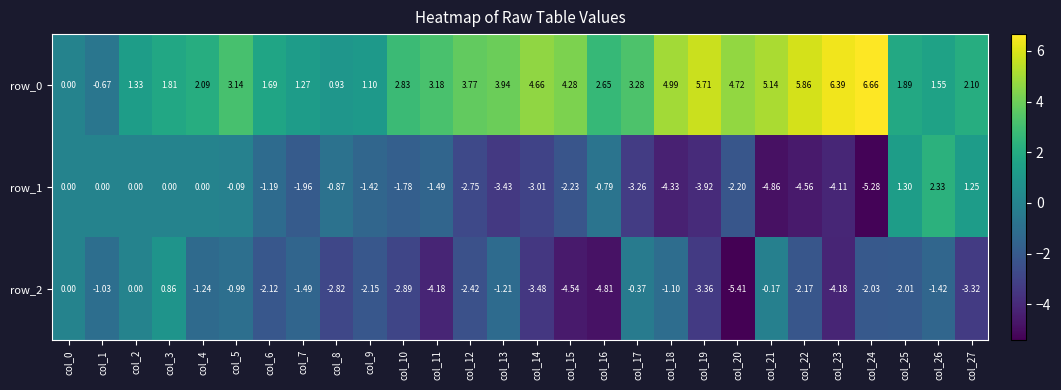

The row_1 series shows 3.9 at col_4. True or false?

False